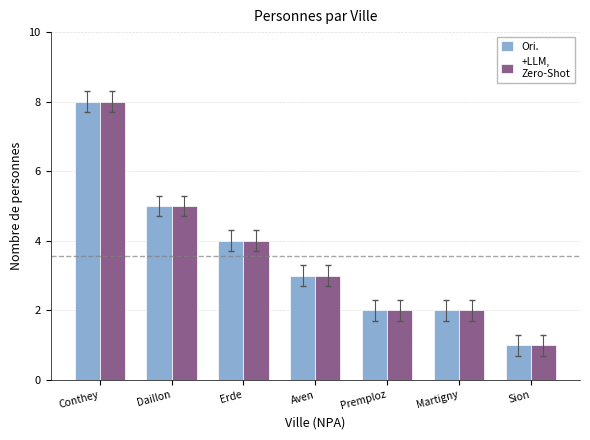

Count the number of data series in this chart.

2